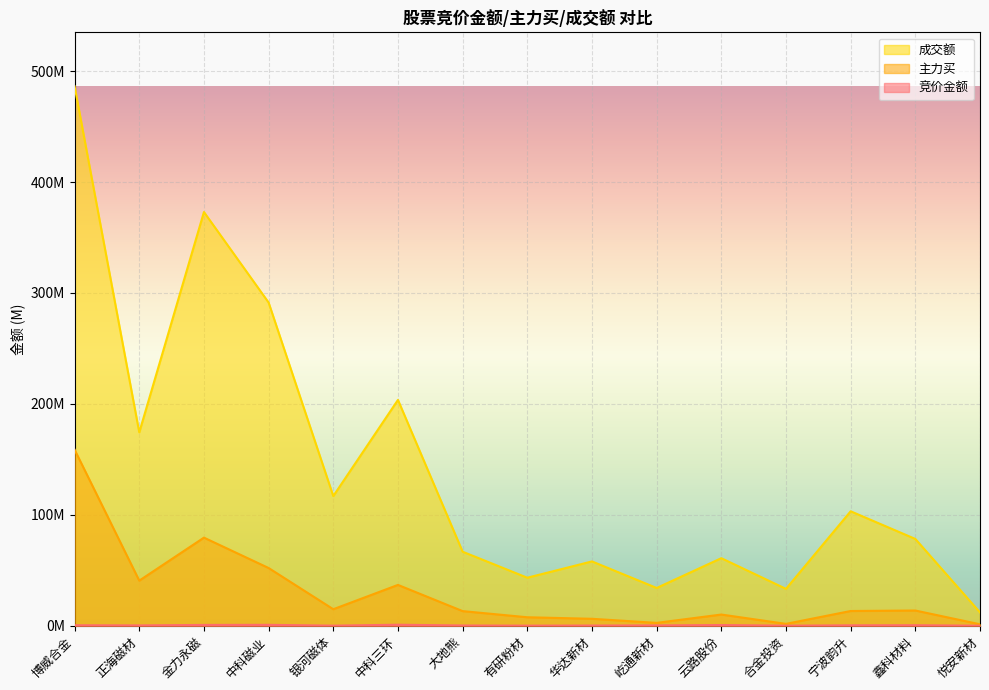

What is the greatest value displayed?

486332016